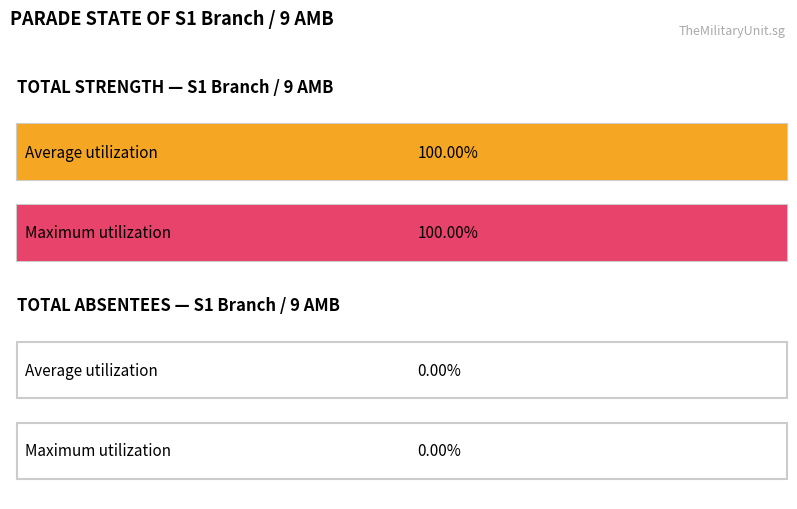

Which series changed the most between TOTAL STRENGTH and TOTAL ABSENTEES?

Average utilization